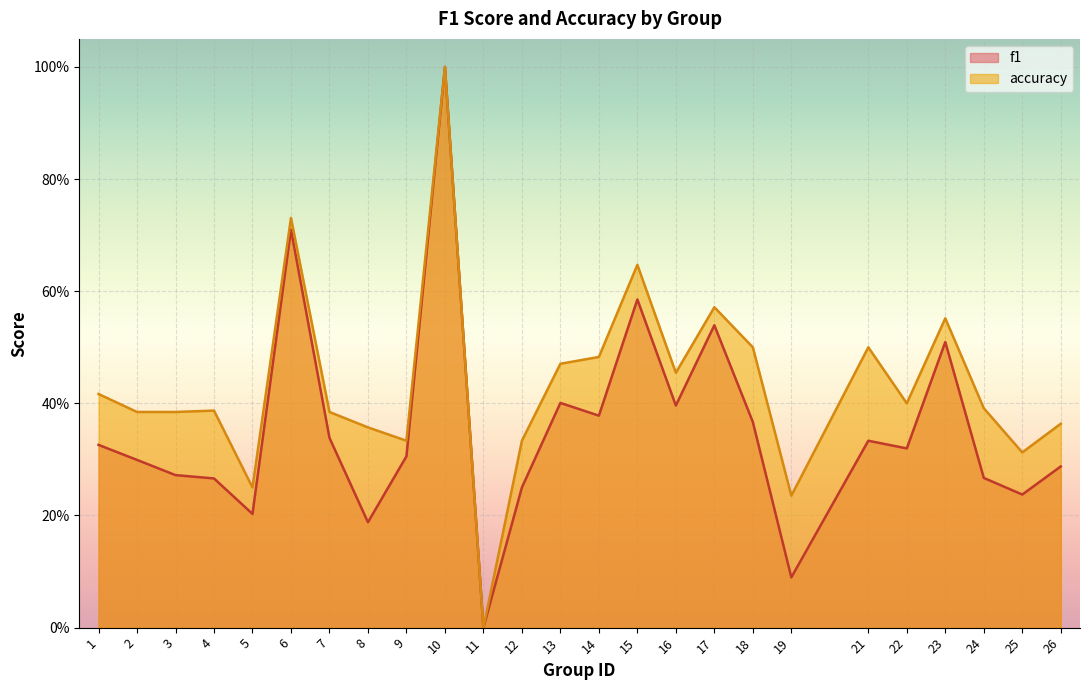

Is it true that f1 equals 0.1 at 19?

True